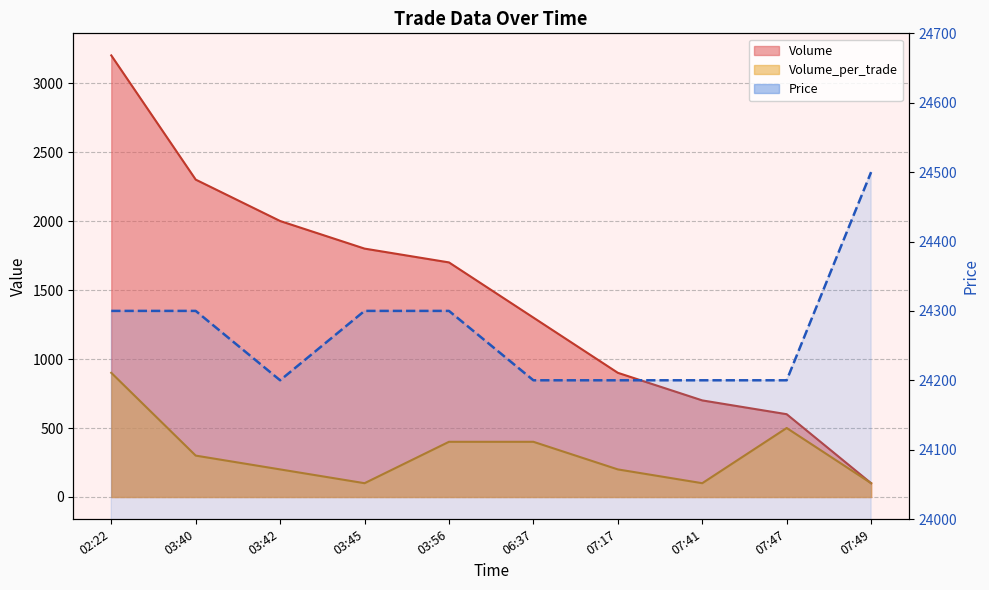

What is the total value across all series at 03:45?

26200